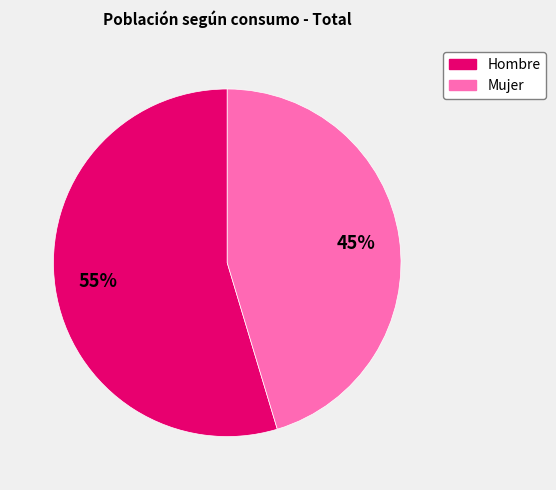

To the nearest percent, what is the average slice percentage?

50%